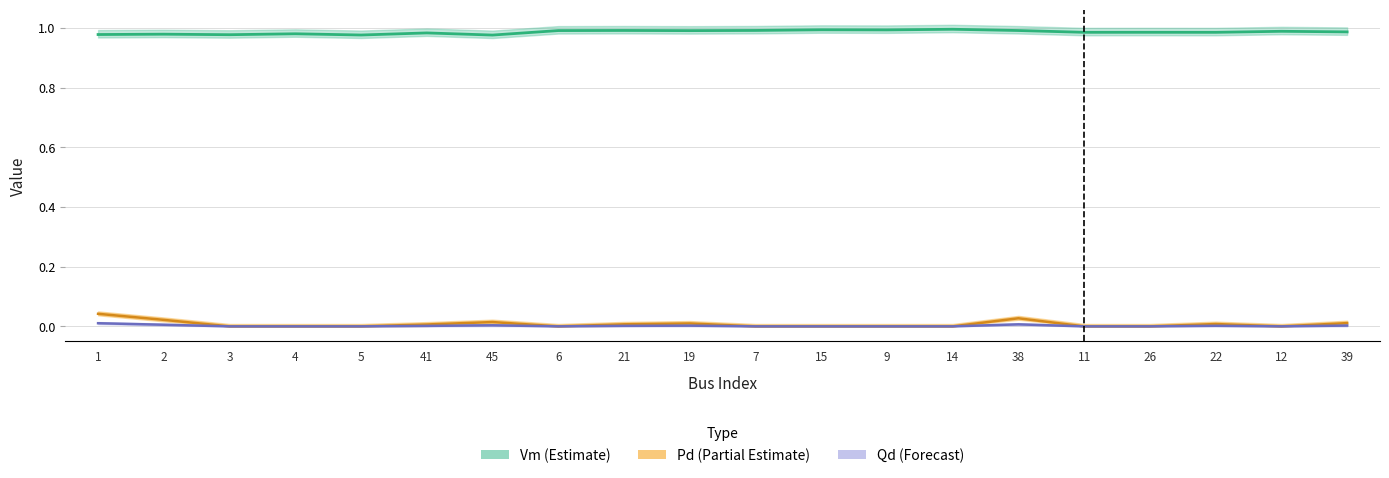

Between 39 and 19, which is larger?

19